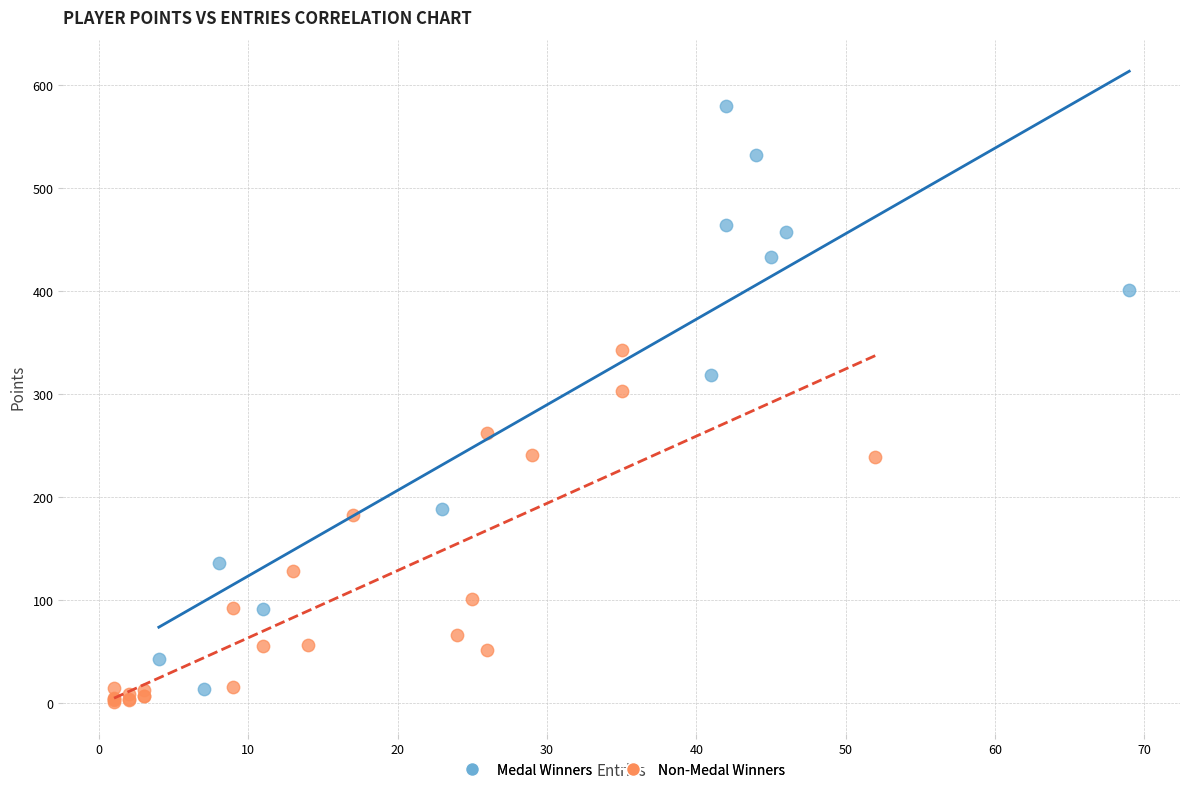

Which series has the largest Y range (max minus min)?

Medal Winners